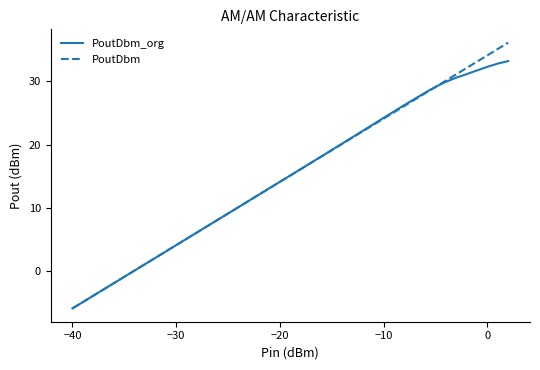

Rank the series by their maximum value, from highest to lowest.

PoutDbm, PoutDbm_org